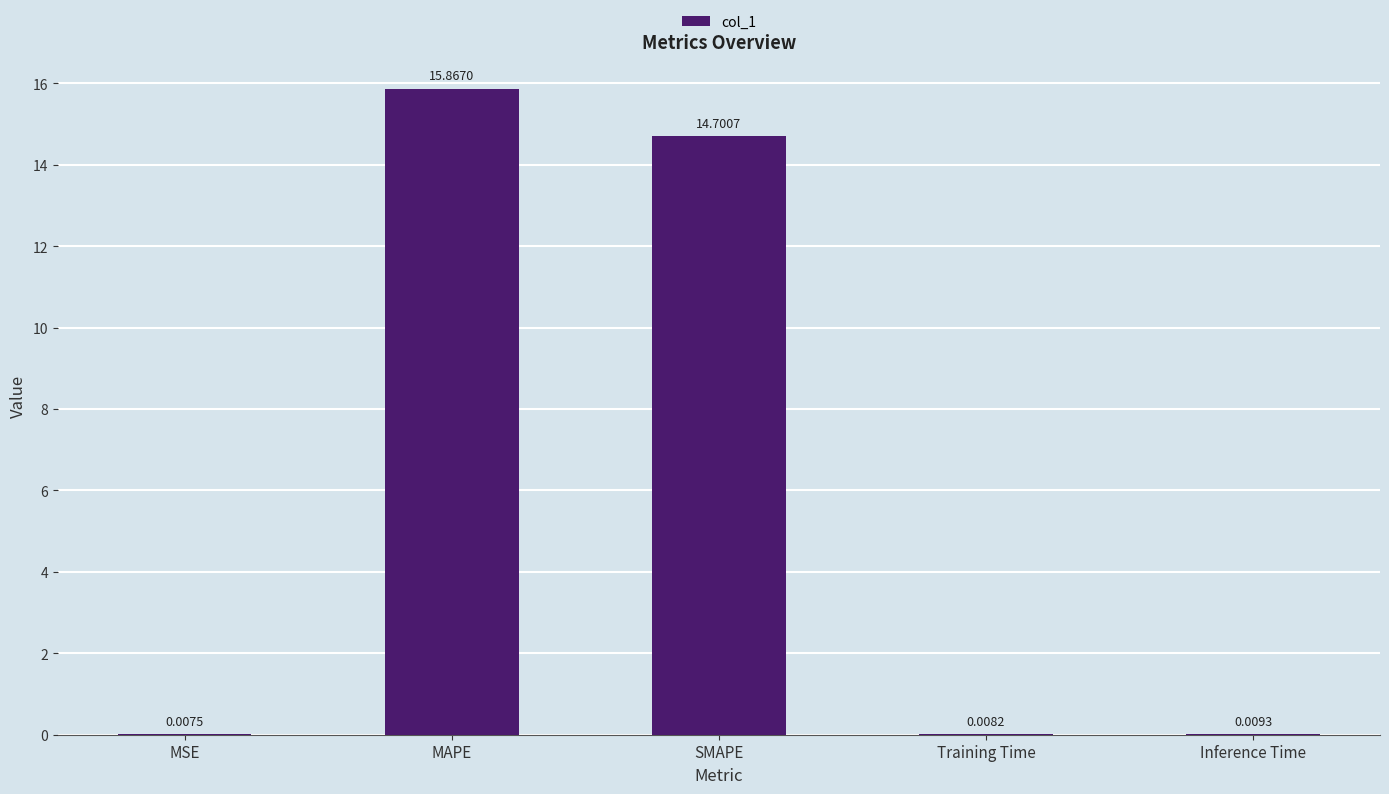

What is the change in value from MAPE to Inference Time?

-15.9